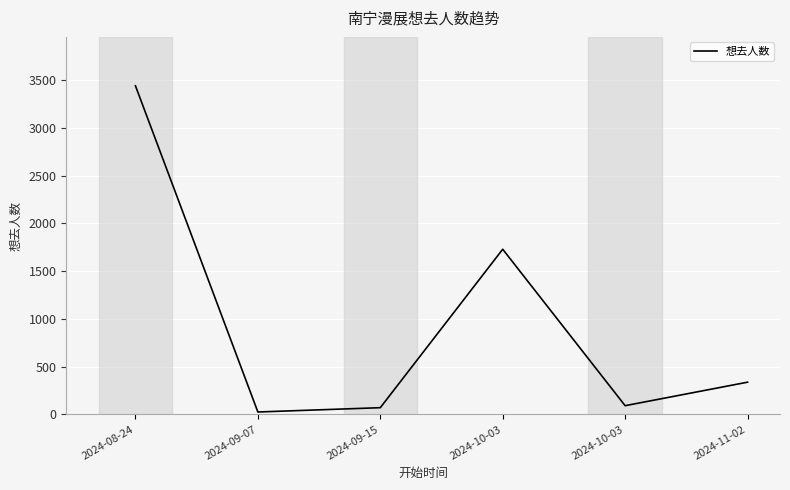

True or false: there are more than 0 points higher than both neighbors.

True